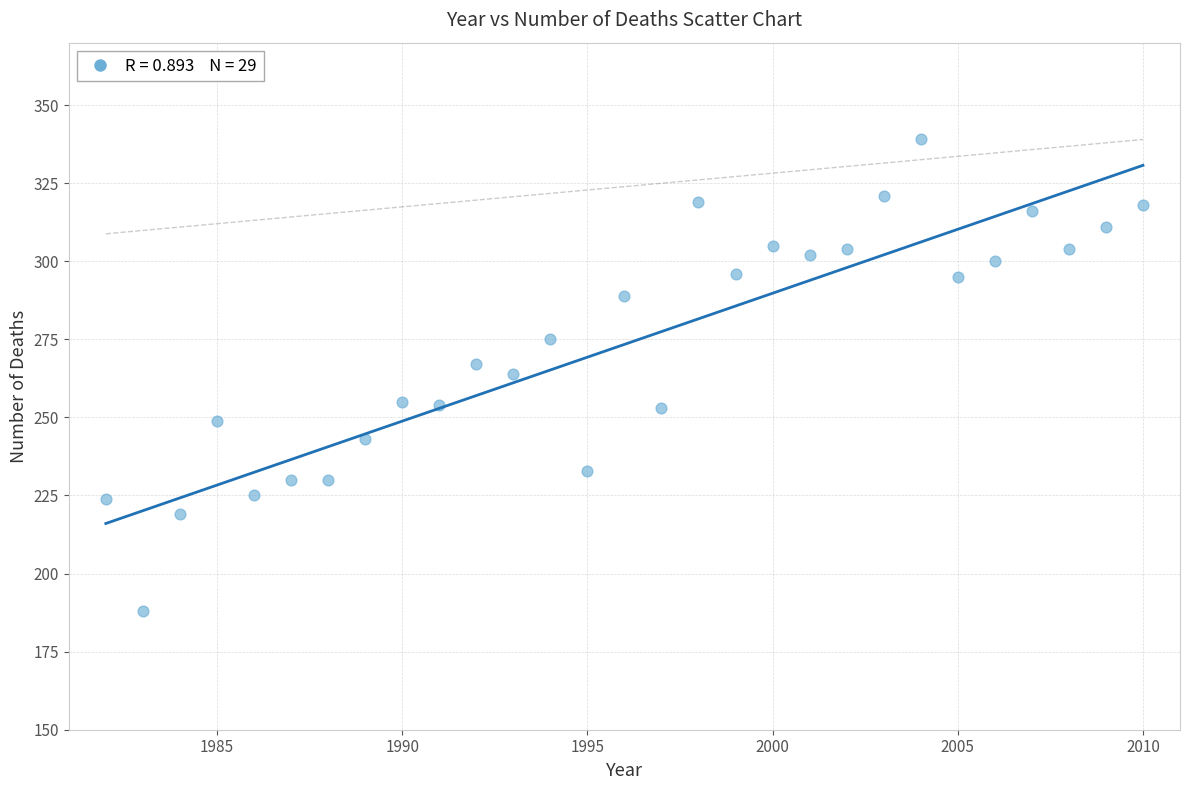

What is the range of X values (max minus min)?

28